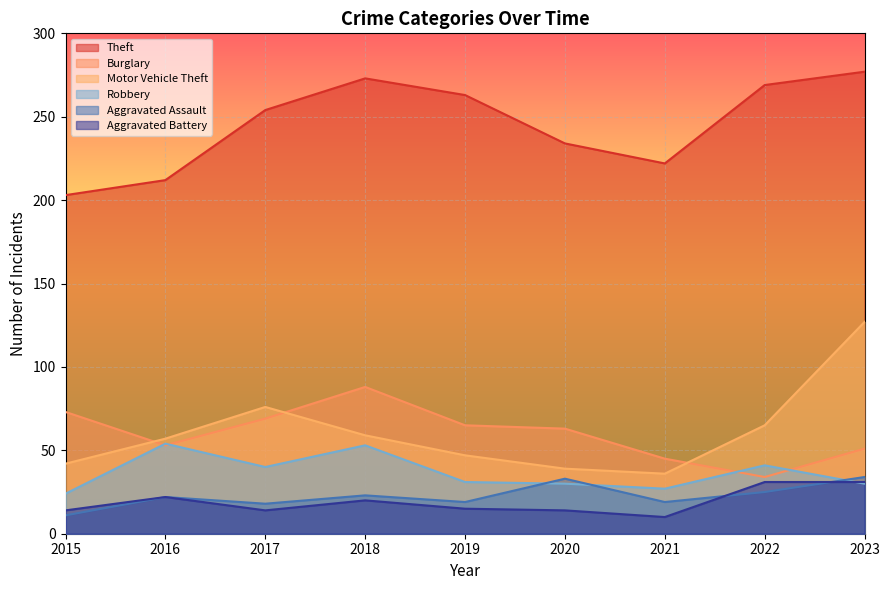

What are all the series names shown in the legend?

Theft, Burglary, Motor Vehicle Theft, Robbery, Aggravated Assault, Aggravated Battery